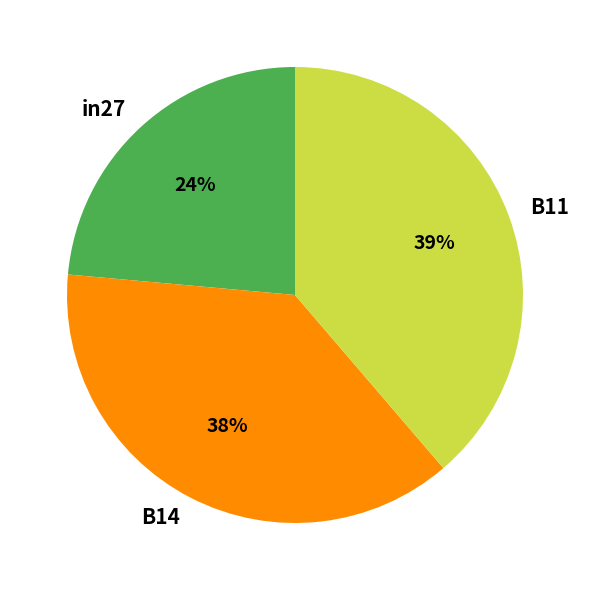

Is there any slice that represents more than half of the pie?

No